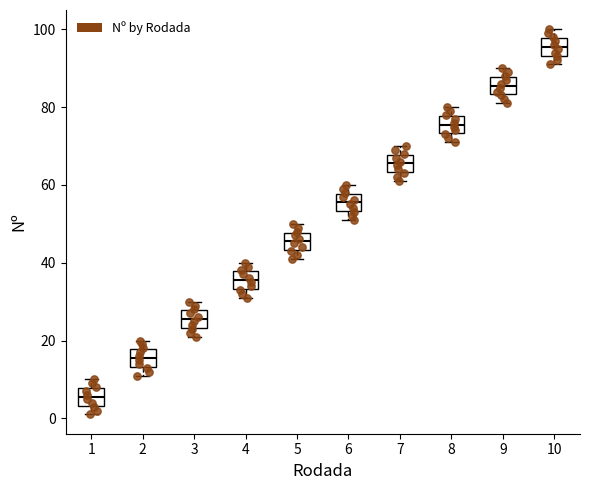

Reading left to right, transcribe this box plot: for each box, give where its median line is, the range the box spans, and where its two whiskers end, as read against the y-axis. The values are not printed on the chart, so give them approximately, as read against the axis.

1: median 6, box 4 to 8, whiskers 2 to 10
2: median 16, box 14 to 18, whiskers 12 to 20
3: median 26, box 24 to 28, whiskers 22 to 30
4: median 36, box 34 to 38, whiskers 32 to 40
5: median 46, box 44 to 48, whiskers 42 to 50
6: median 56, box 54 to 58, whiskers 52 to 60
7: median 66, box 64 to 68, whiskers 62 to 70
8: median 76, box 74 to 78, whiskers 72 to 80
9: median 86, box 84 to 88, whiskers 82 to 90
10: median 96, box 94 to 98, whiskers 92 to 100